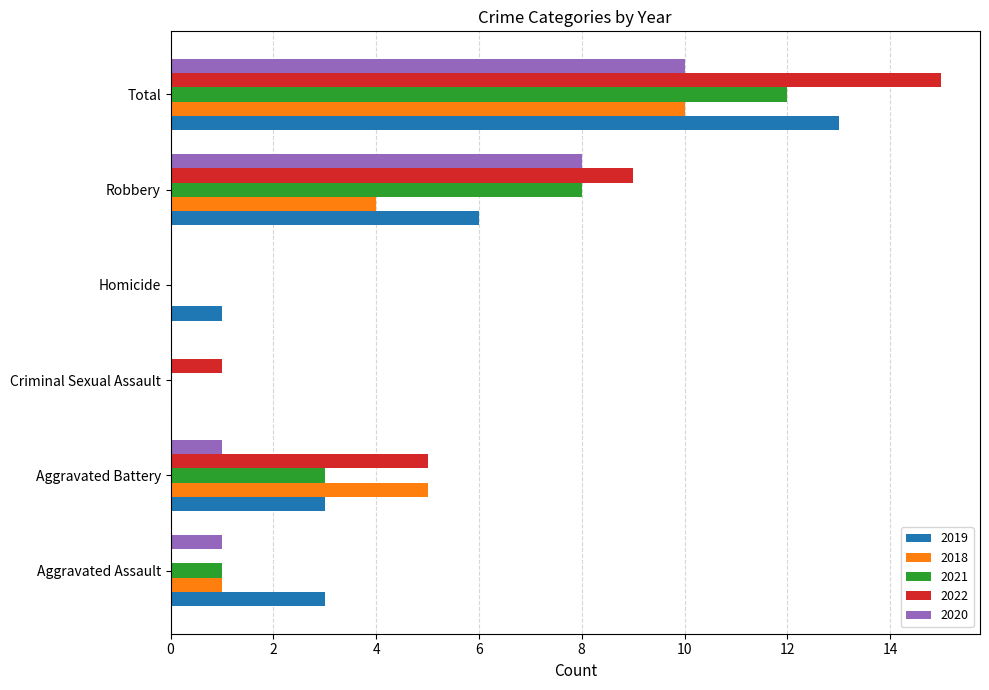

Read the 2019 value at Total.

13